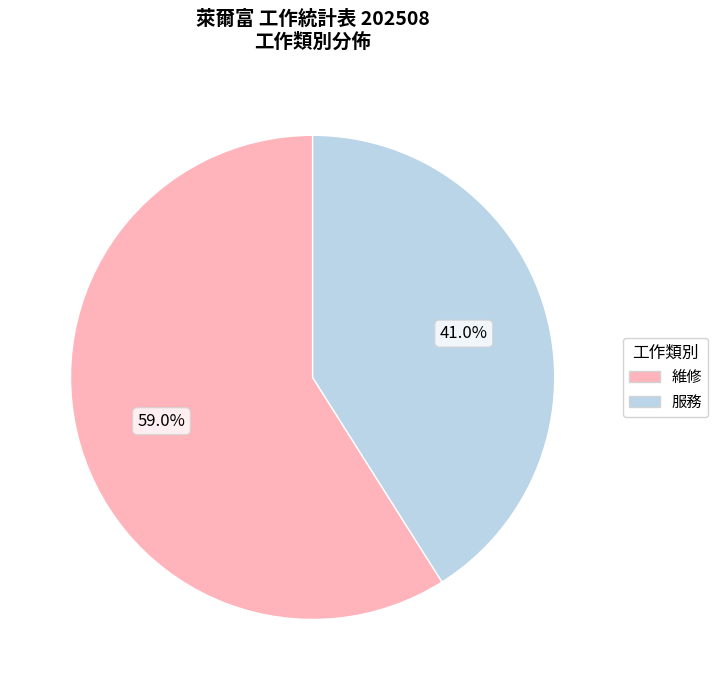

What is the ratio of the value at 維修 to the value at 服務?

1.4